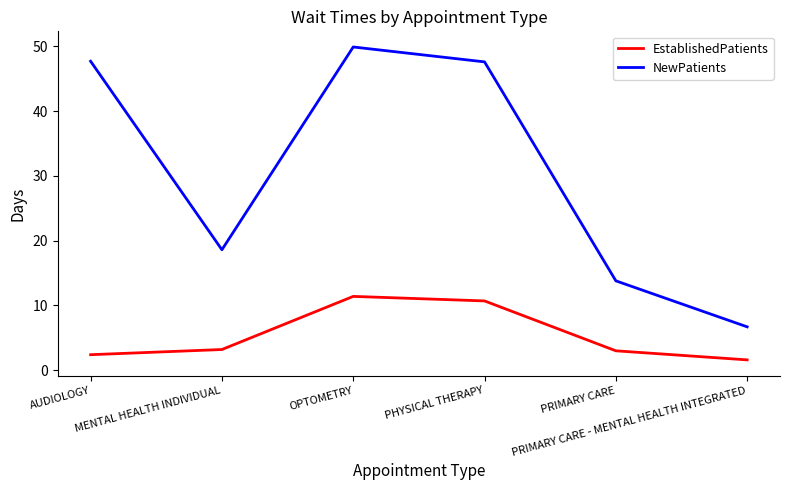

What is the average value of the NewPatients series?

30.7